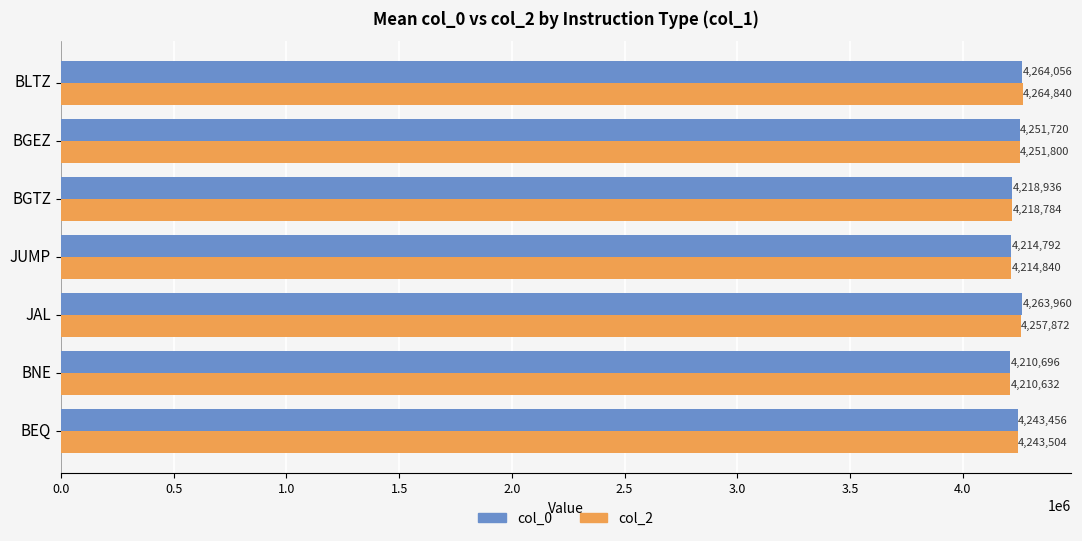

What is the sum of all col_2 values?

29662272